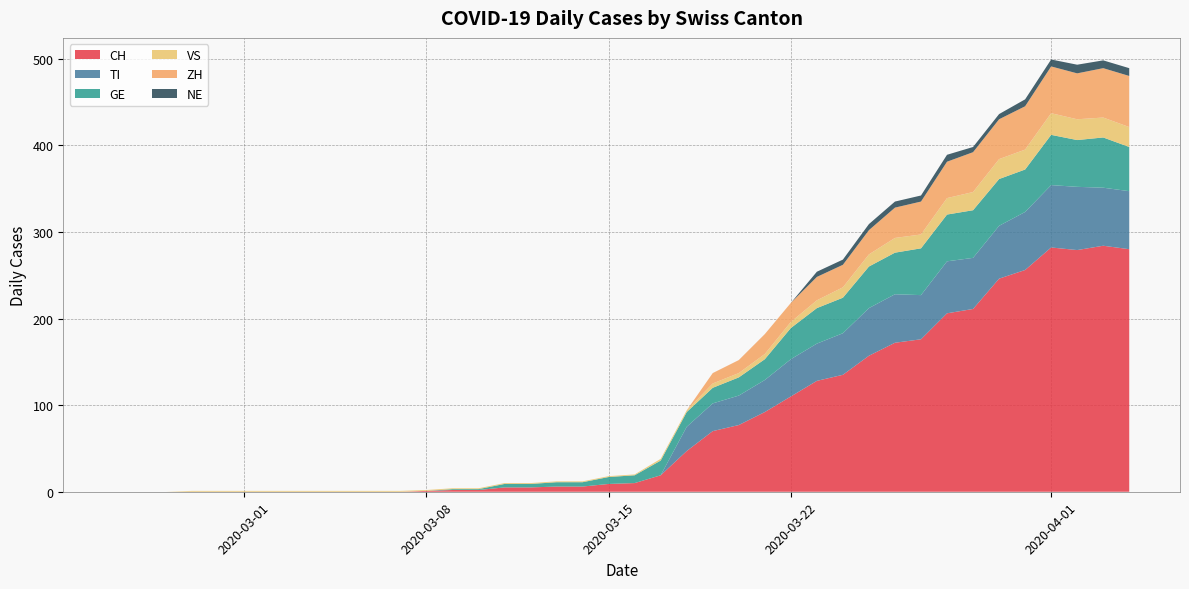

Reading right to left, extract all data points from this chart.

CH: 2020-04-04=280	2020-04-03=284	2020-04-02=279	2020-04-01=282	2020-03-31=256	2020-03-30=246	2020-03-29=211	2020-03-28=206	2020-03-27=176	2020-03-26=172	2020-03-25=157	2020-03-24=135	2020-03-23=128	2020-03-22=110	2020-03-21=92	2020-03-20=77	2020-03-19=70	2020-03-18=47	2020-03-17=19	2020-03-16=10	2020-03-15=9	2020-03-14=6	2020-03-13=6	2020-03-12=5	2020-03-11=5	2020-03-10=2	2020-03-09=2	2020-03-08=1	2020-03-07=0	2020-03-06=0	2020-03-05=0	2020-03-04=0	2020-03-03=0	2020-03-02=0	2020-03-01=0	2020-02-29=0	2020-02-28=0	2020-02-27=0	2020-02-26=0	2020-02-25=0
TI: 2020-04-04=67	2020-04-03=67	2020-04-02=73	2020-04-01=72	2020-03-31=67	2020-03-30=61	2020-03-29=59	2020-03-28=60	2020-03-27=51	2020-03-26=56	2020-03-25=55	2020-03-24=48	2020-03-23=43	2020-03-22=43	2020-03-21=37	2020-03-20=34	2020-03-19=32	2020-03-18=28	2020-03-17=0	2020-03-16=0	2020-03-15=0	2020-03-14=0	2020-03-13=0	2020-03-12=0	2020-03-11=0	2020-03-10=0	2020-03-09=0	2020-03-08=0	2020-03-07=0	2020-03-06=0	2020-03-05=0	2020-03-04=0	2020-03-03=0	2020-03-02=0	2020-03-01=0	2020-02-29=0	2020-02-28=0	2020-02-27=0	2020-02-26=0	2020-02-25=0
GE: 2020-04-04=51	2020-04-03=58	2020-04-02=54	2020-04-01=58	2020-03-31=49	2020-03-30=54	2020-03-29=55	2020-03-28=54	2020-03-27=54	2020-03-26=48	2020-03-25=48	2020-03-24=41	2020-03-23=41	2020-03-22=36	2020-03-21=24	2020-03-20=21	2020-03-19=18	2020-03-18=17	2020-03-17=17	2020-03-16=9	2020-03-15=8	2020-03-14=5	2020-03-13=5	2020-03-12=4	2020-03-11=4	2020-03-10=1	2020-03-09=1	2020-03-08=0	2020-03-07=0	2020-03-06=0	2020-03-05=0	2020-03-04=0	2020-03-03=0	2020-03-02=0	2020-03-01=0	2020-02-29=0	2020-02-28=0	2020-02-27=0	2020-02-26=0	2020-02-25=0
VS: 2020-04-04=23	2020-04-03=23	2020-04-02=24	2020-04-01=25	2020-03-31=23	2020-03-30=23	2020-03-29=21	2020-03-28=19	2020-03-27=16	2020-03-26=17	2020-03-25=14	2020-03-24=12	2020-03-23=9	2020-03-22=7	2020-03-21=6	2020-03-20=5	2020-03-19=5	2020-03-18=2	2020-03-17=2	2020-03-16=1	2020-03-15=1	2020-03-14=1	2020-03-13=1	2020-03-12=1	2020-03-11=1	2020-03-10=1	2020-03-09=1	2020-03-08=1	2020-03-07=1	2020-03-06=1	2020-03-05=1	2020-03-04=1	2020-03-03=1	2020-03-02=1	2020-03-01=1	2020-02-29=1	2020-02-28=1	2020-02-27=0	2020-02-26=0	2020-02-25=0
ZH: 2020-04-04=59	2020-04-03=57	2020-04-02=53	2020-04-01=54	2020-03-31=50	2020-03-30=46	2020-03-29=46	2020-03-28=42	2020-03-27=38	2020-03-26=35	2020-03-25=28	2020-03-24=26	2020-03-23=27	2020-03-22=22	2020-03-21=23	2020-03-20=15	2020-03-19=12	2020-03-18=0	2020-03-17=0	2020-03-16=0	2020-03-15=0	2020-03-14=0	2020-03-13=0	2020-03-12=0	2020-03-11=0	2020-03-10=0	2020-03-09=0	2020-03-08=0	2020-03-07=0	2020-03-06=0	2020-03-05=0	2020-03-04=0	2020-03-03=0	2020-03-02=0	2020-03-01=0	2020-02-29=0	2020-02-28=0	2020-02-27=0	2020-02-26=0	2020-02-25=0
NE: 2020-04-04=9	2020-04-03=9	2020-04-02=10	2020-04-01=8	2020-03-31=8	2020-03-30=6	2020-03-29=6	2020-03-28=8	2020-03-27=7	2020-03-26=7	2020-03-25=7	2020-03-24=6	2020-03-23=6	2020-03-22=0	2020-03-21=0	2020-03-20=0	2020-03-19=0	2020-03-18=0	2020-03-17=0	2020-03-16=0	2020-03-15=0	2020-03-14=0	2020-03-13=0	2020-03-12=0	2020-03-11=0	2020-03-10=0	2020-03-09=0	2020-03-08=0	2020-03-07=0	2020-03-06=0	2020-03-05=0	2020-03-04=0	2020-03-03=0	2020-03-02=0	2020-03-01=0	2020-02-29=0	2020-02-28=0	2020-02-27=0	2020-02-26=0	2020-02-25=0